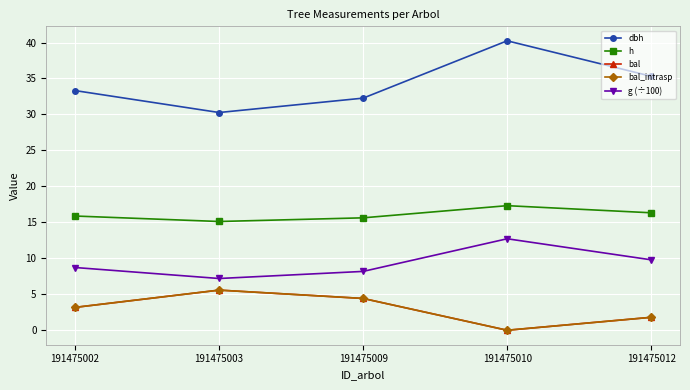

Is this an area chart (filled region under the line)?

No